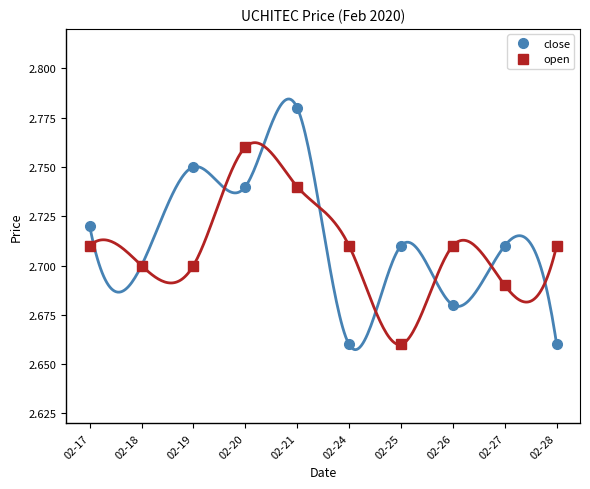

What is the value of the open point at the 6th from the left?

2.7